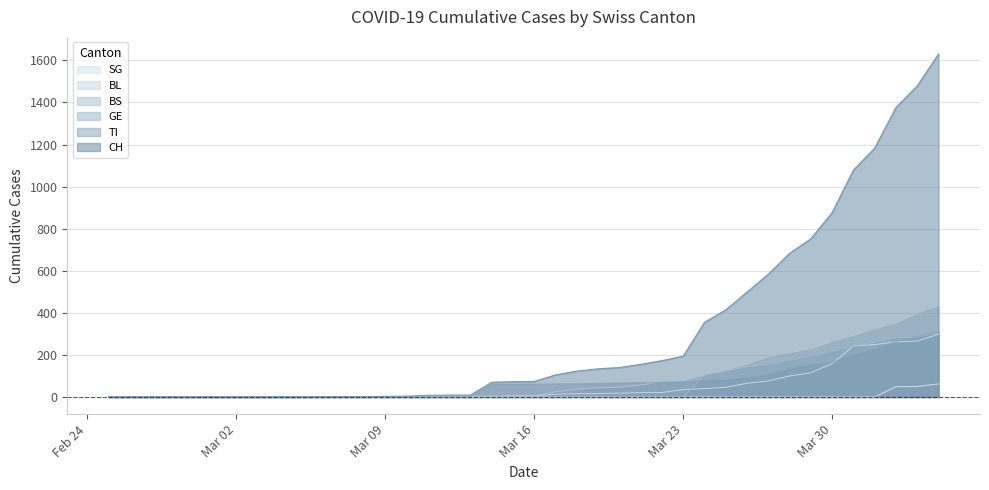

What are all the series names shown in the legend?

SG, BL, BS, GE, TI, CH